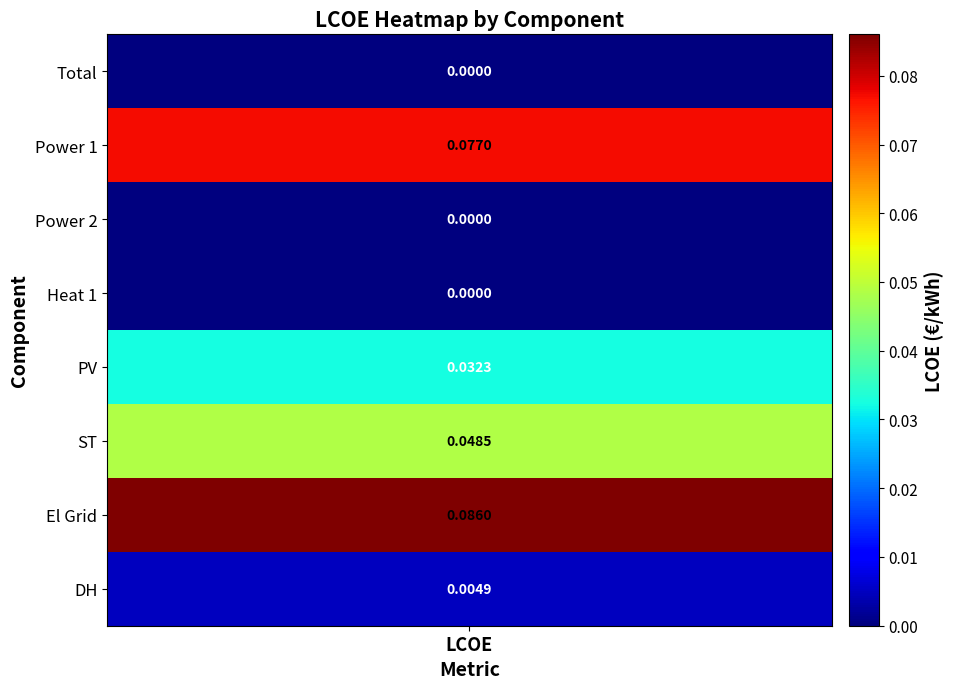

Reading right to left, transcribe all the data shown in this chart.

0.0	0.1	0.0	0.0	0.0	0.0	0.1	0.0